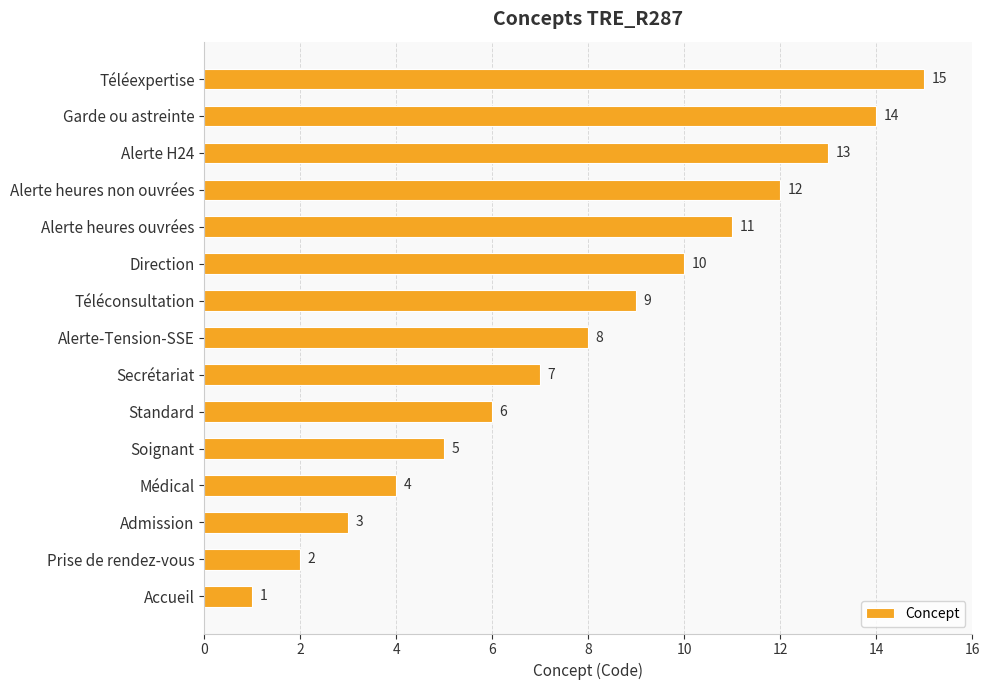

What is the change in value from Accueil to Soignant?

+4